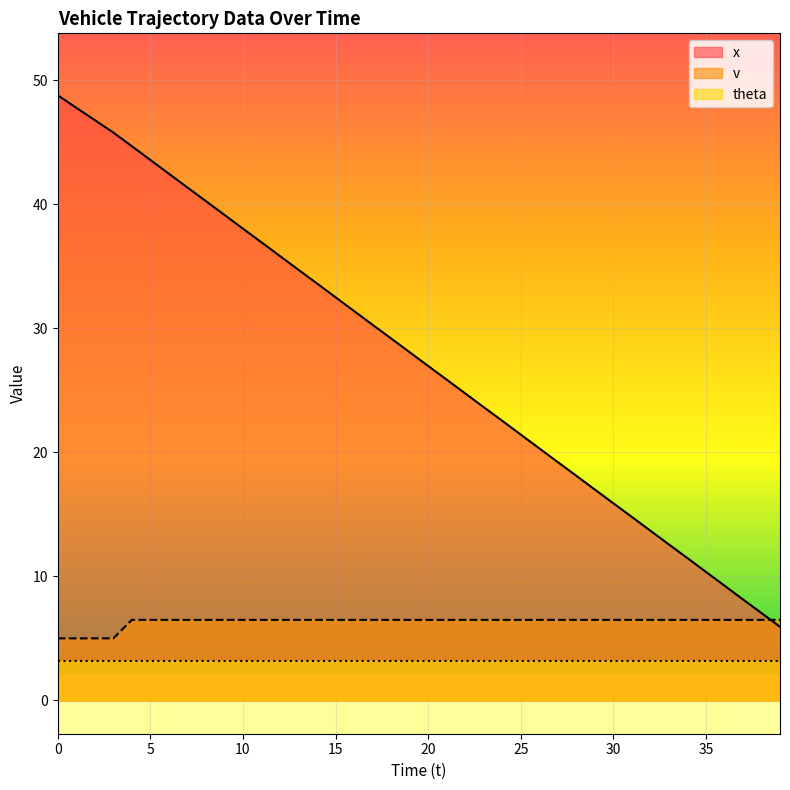

At which label does v first exceed 6?

4